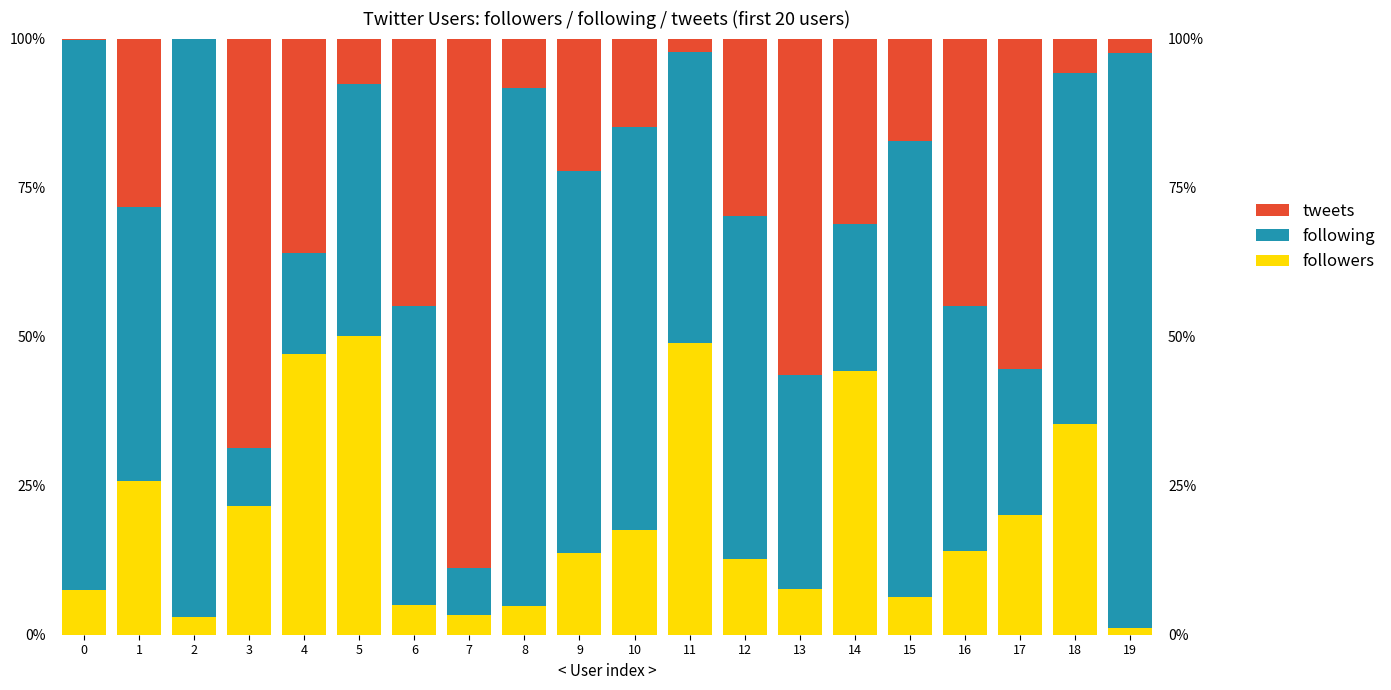

True or false: followers has a value of 3.0 at 2.

True